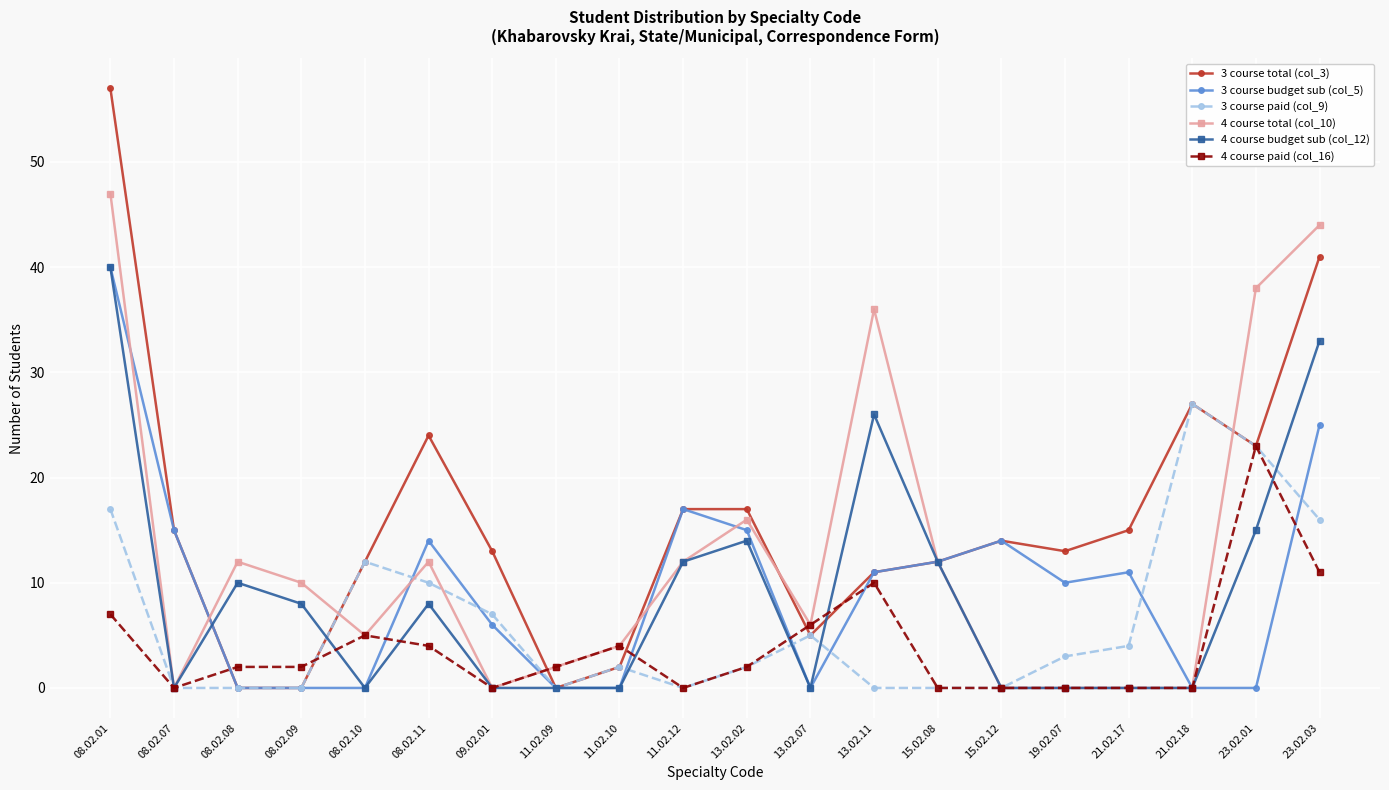

Does the chart display data point markers on the line(s)?

Yes